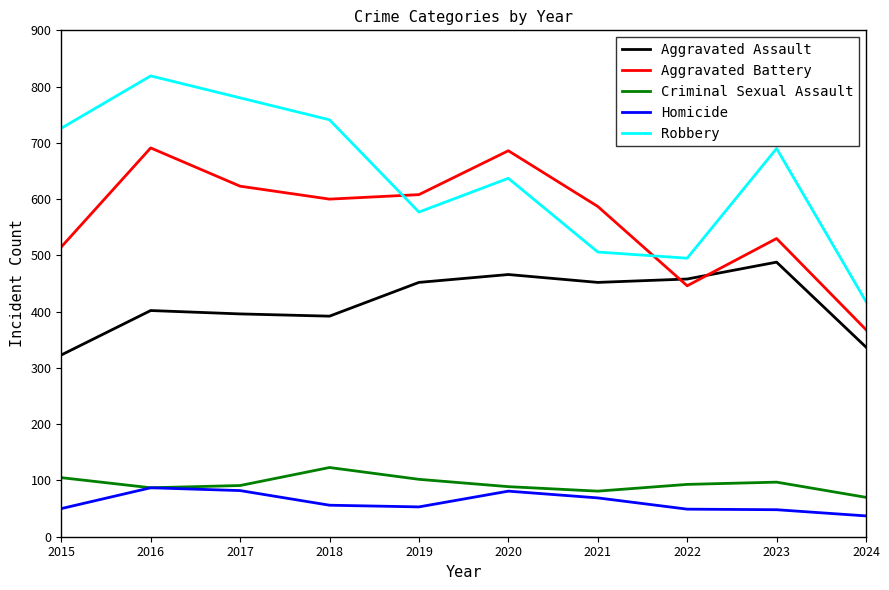

Does the chart display data point markers on the line(s)?

No